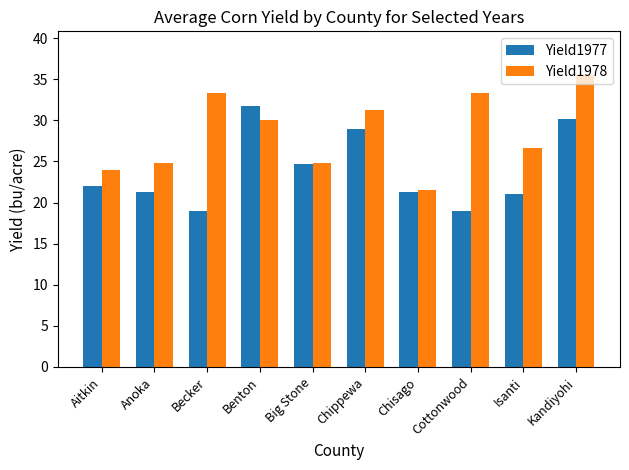

Reading left to right, list all the values displayed in this chart.

Yield1977: 22.0	21.3	19.0	31.7	24.7	28.9	21.3	19.0	21.0	30.2
Yield1978: 24.0	24.8	33.3	30.1	24.8	31.3	21.5	33.3	26.6	35.5